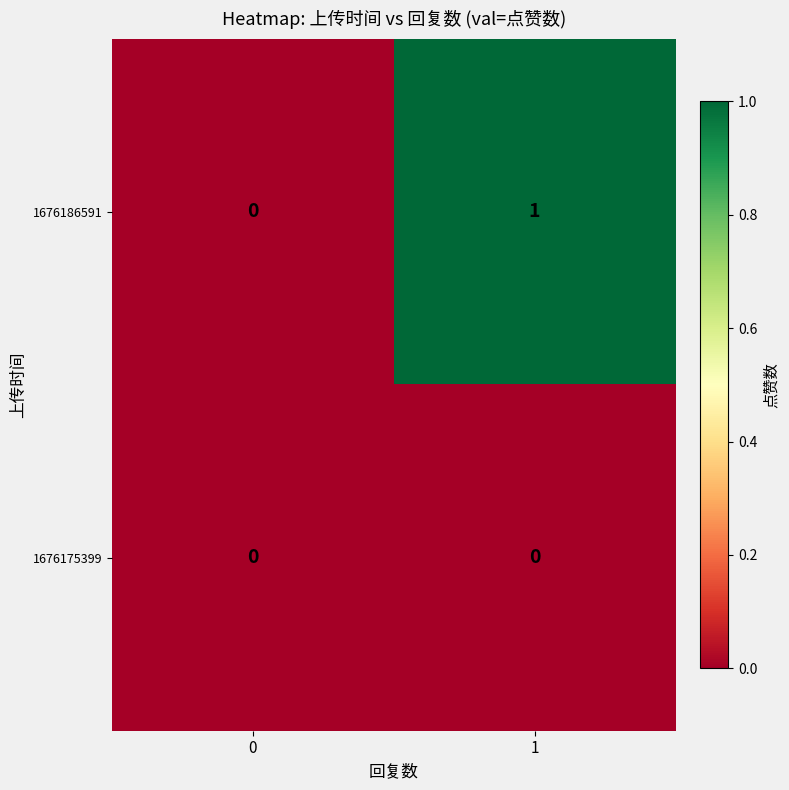

True or false: 1676186591 has a value of 1 at 0.

False